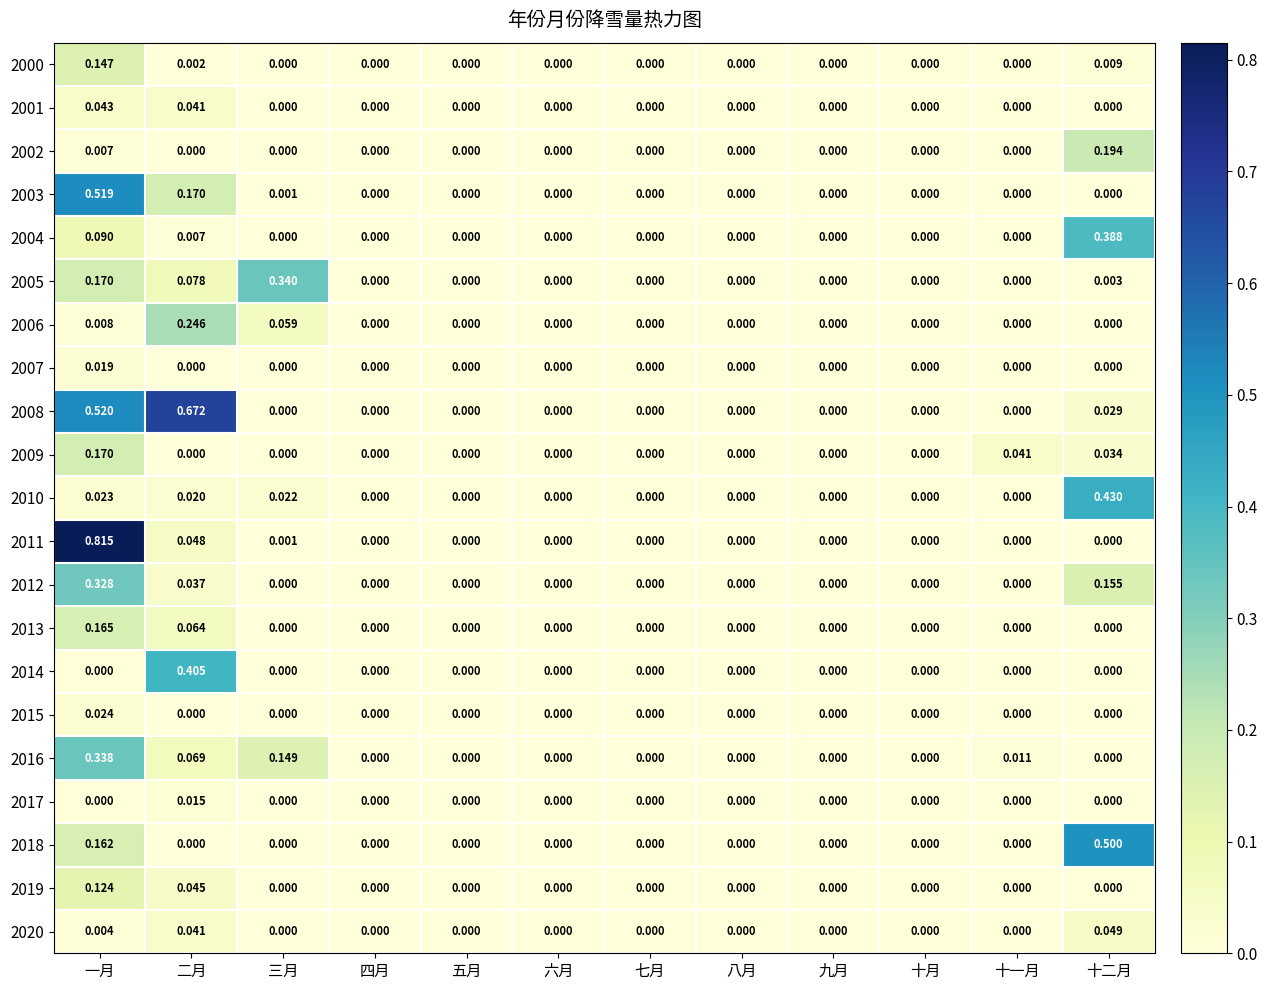

Which series changed the most between 一月 and 七月?

2011